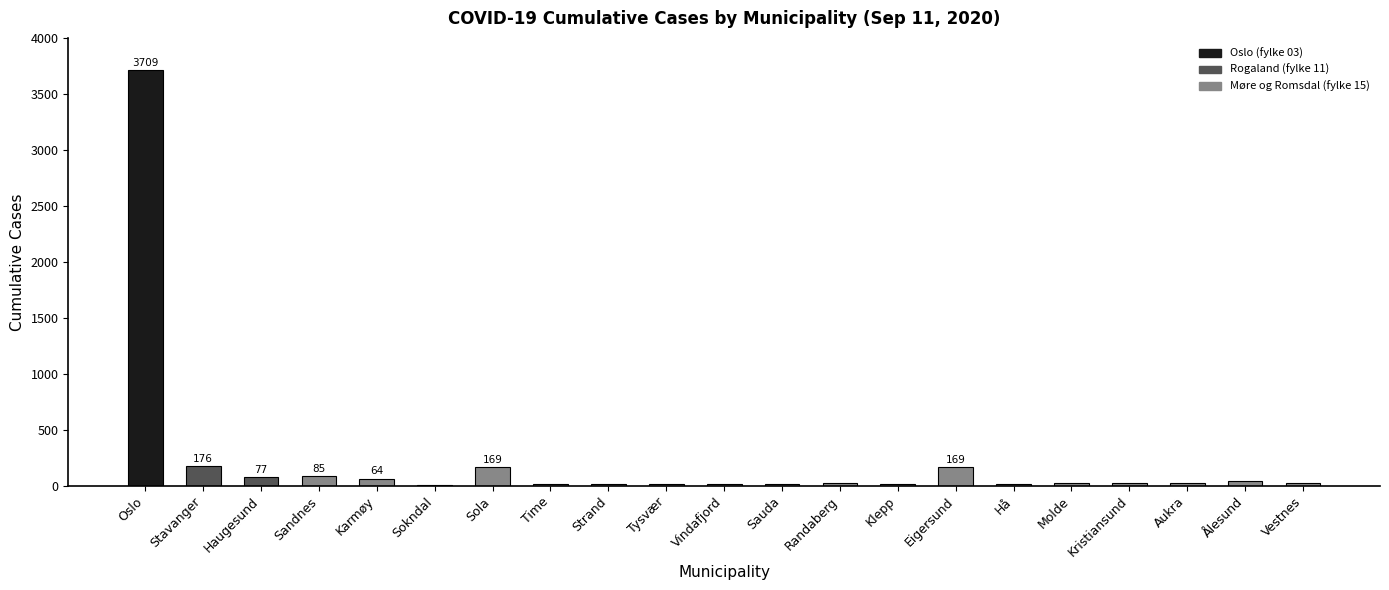

Where does the data first go above 24?

Oslo